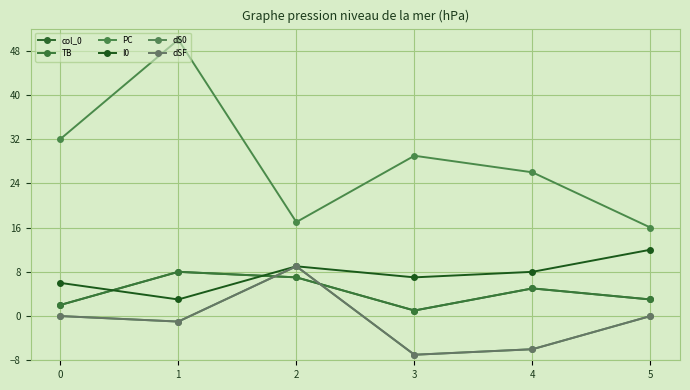

Which category has the highest value in the TB series?

1